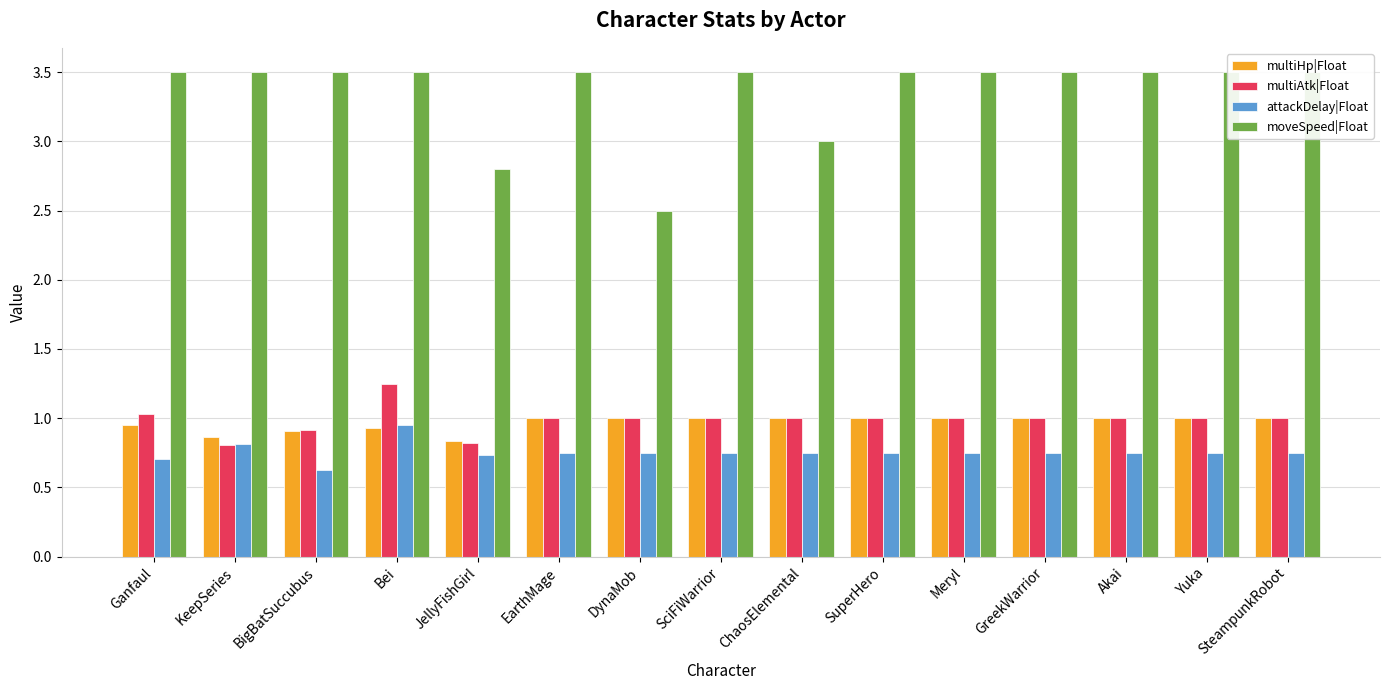

What is the average value of the moveSpeed|Float series?

3.4